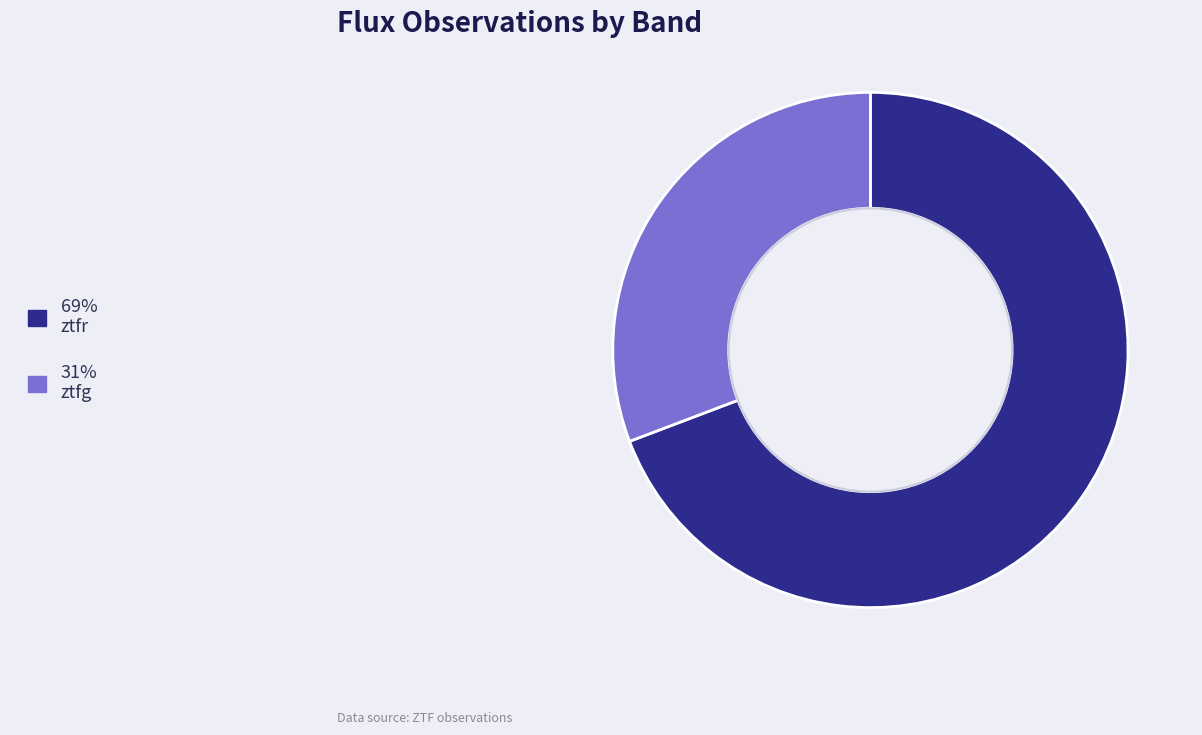

Is there a majority slice in this chart?

Yes